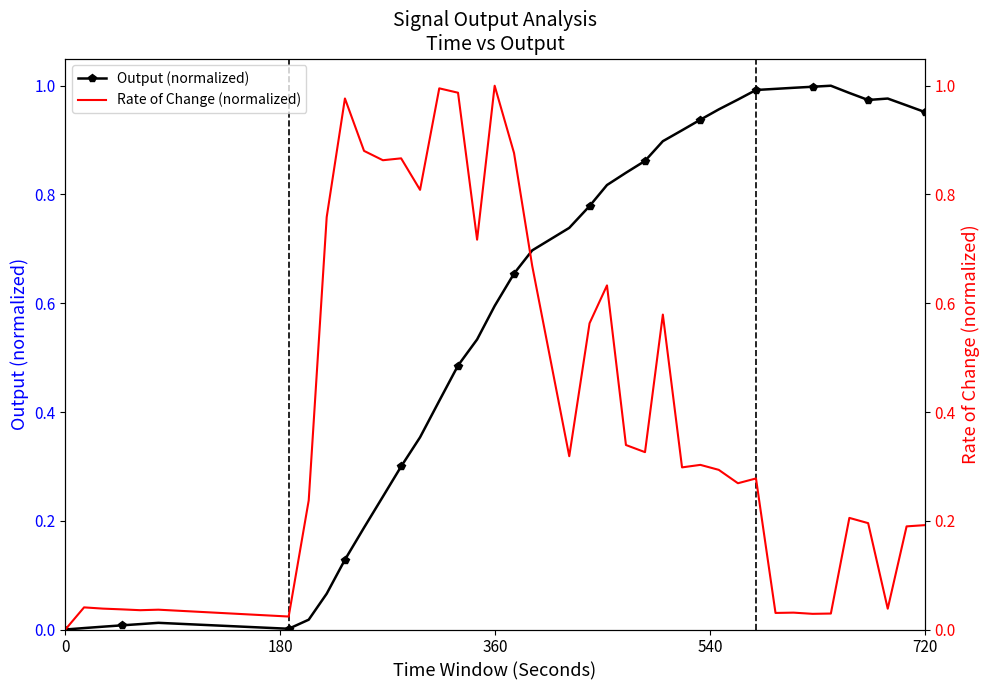

How many lines are shown in the chart?

2